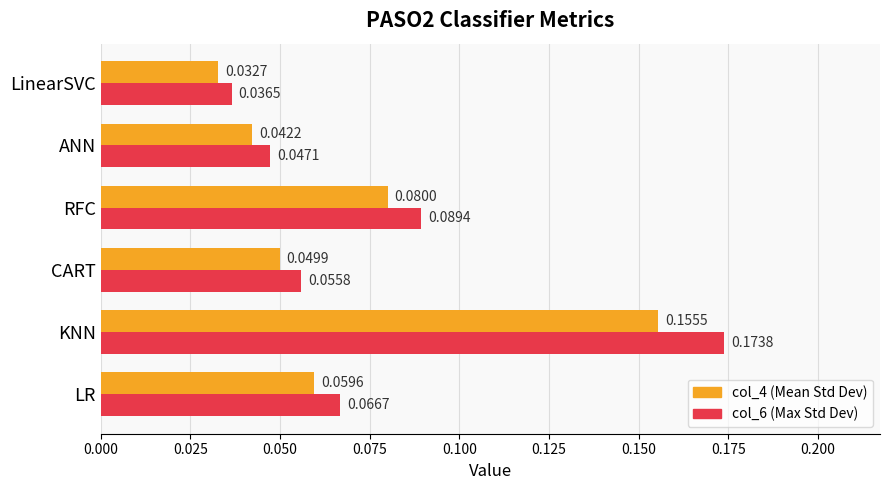

What is the sum of all col_6 (Max Std Dev) values?

0.5